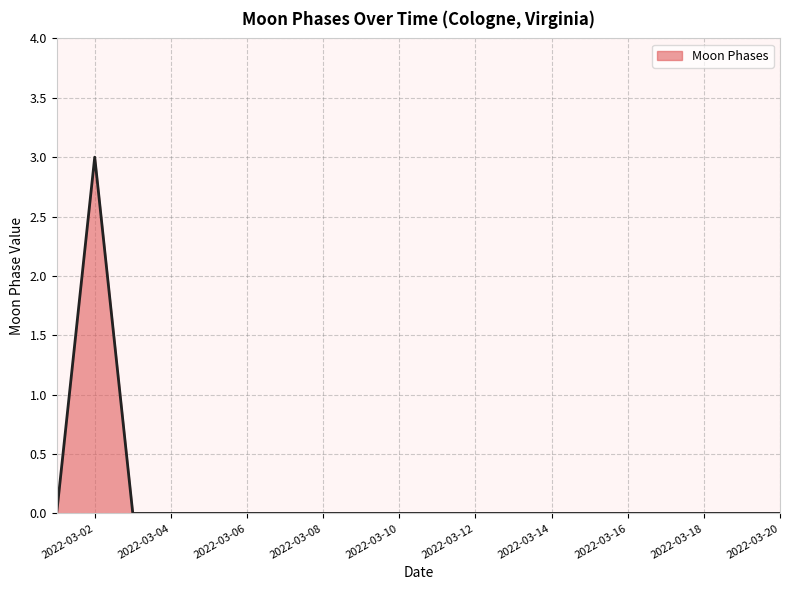

What is the difference between the maximum and minimum values?

3